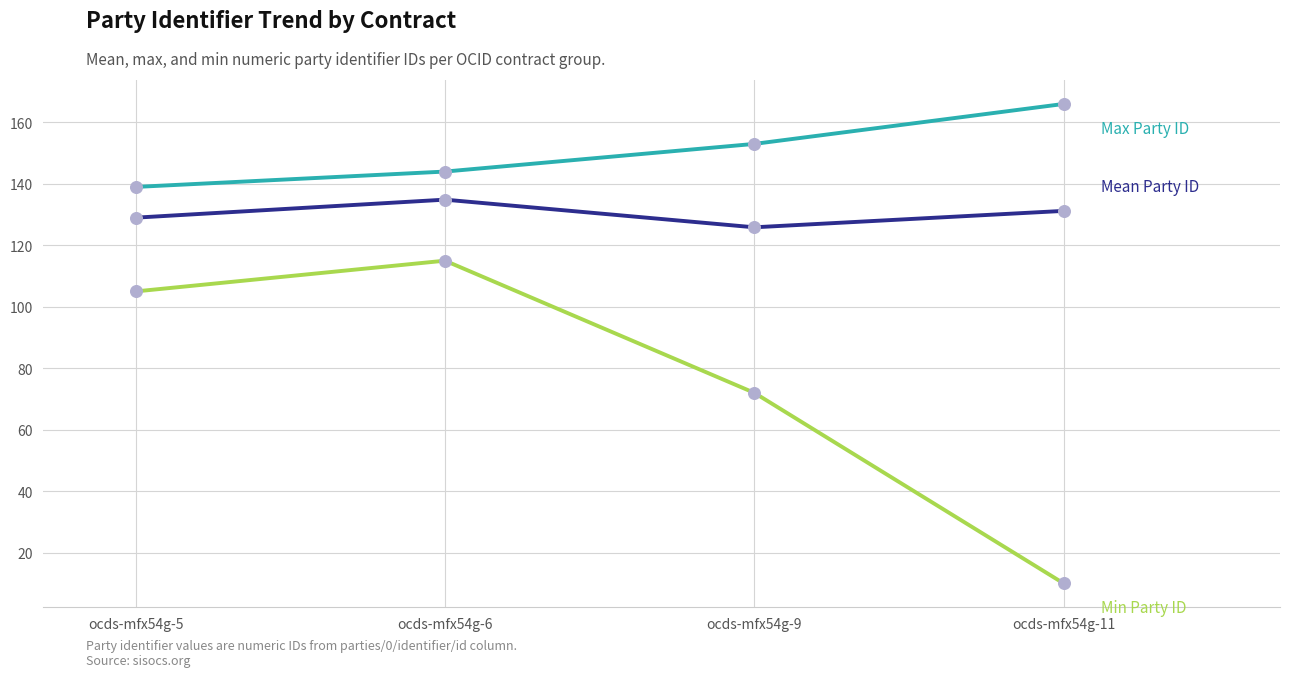

At which category is the sum across all series the highest?

ocds-mfx54g-6